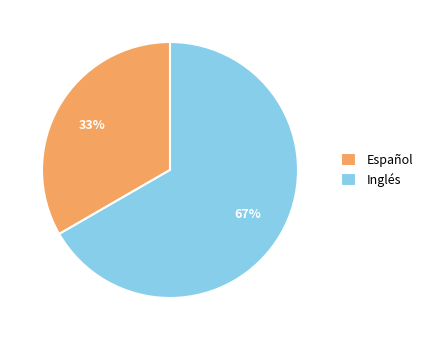

What percentage is the Inglés slice, to the nearest percent?

67%